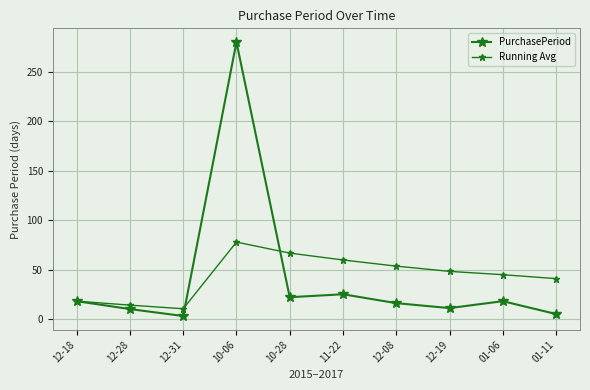

Between which two adjacent categories do PurchasePeriod and Running Avg first intersect?

12-31 and 10-06